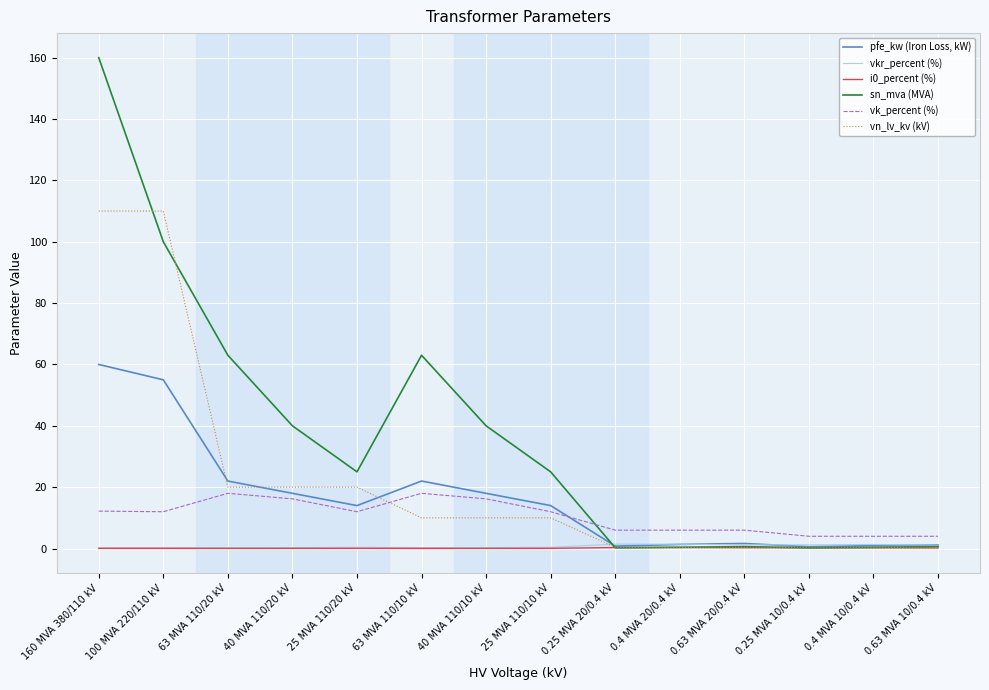

What is the minimum value for pfe_kw (Iron Loss, kW)?

0.6